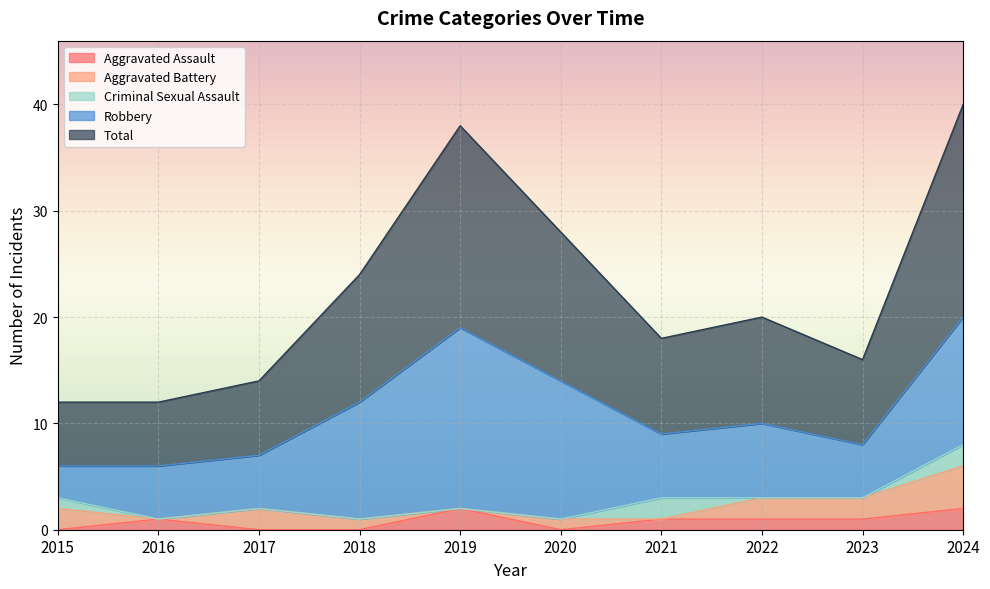

Reading left to right, list all the values displayed in this chart.

Aggravated Assault: 0	1	0	0	2	0	1	1	1	2
Aggravated Battery: 2	0	2	1	0	1	0	2	2	4
Criminal Sexual Assault: 1	0	0	0	0	0	2	0	0	2
Robbery: 3	5	5	11	17	13	6	7	5	12
Total: 6	6	7	12	19	14	9	10	8	20